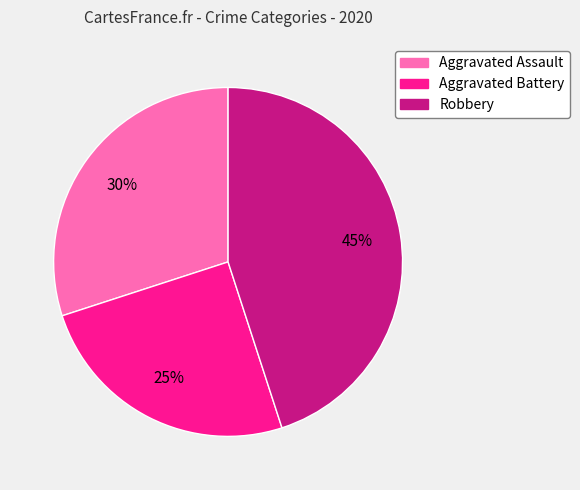

Do Robbery and Aggravated Assault together represent more than half of the pie?

Yes